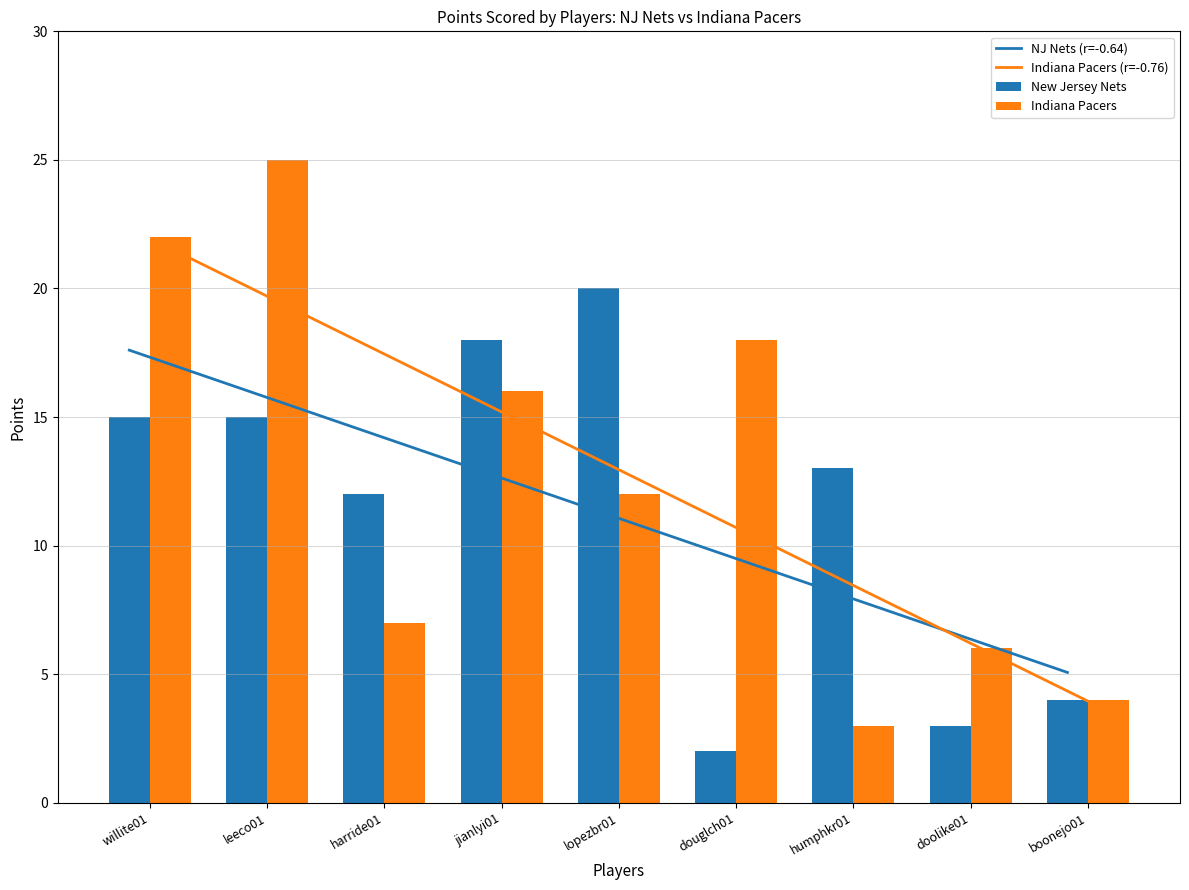

What value does the Indiana Pacers series have at douglch01?

18